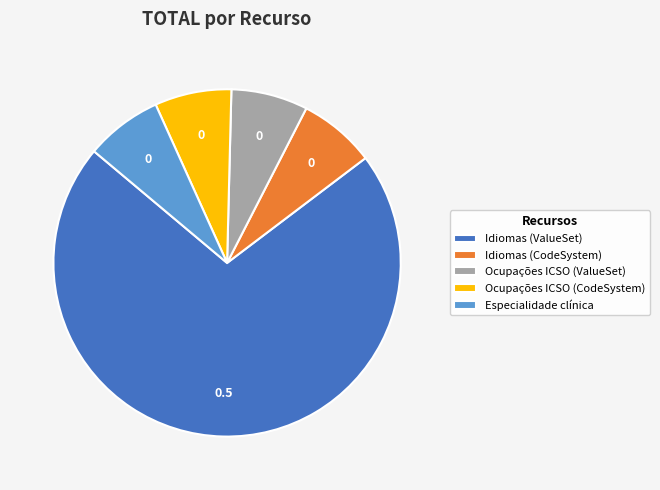

Count the number of slices in the pie.

5